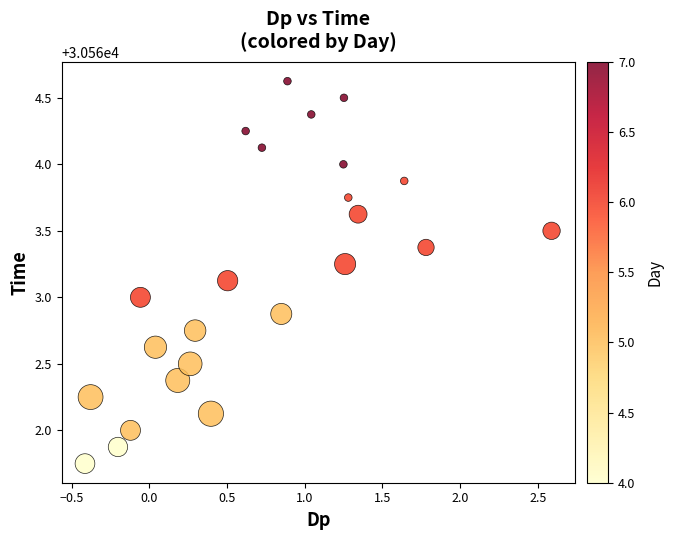

What is the range of X values (max minus min)?

3.0